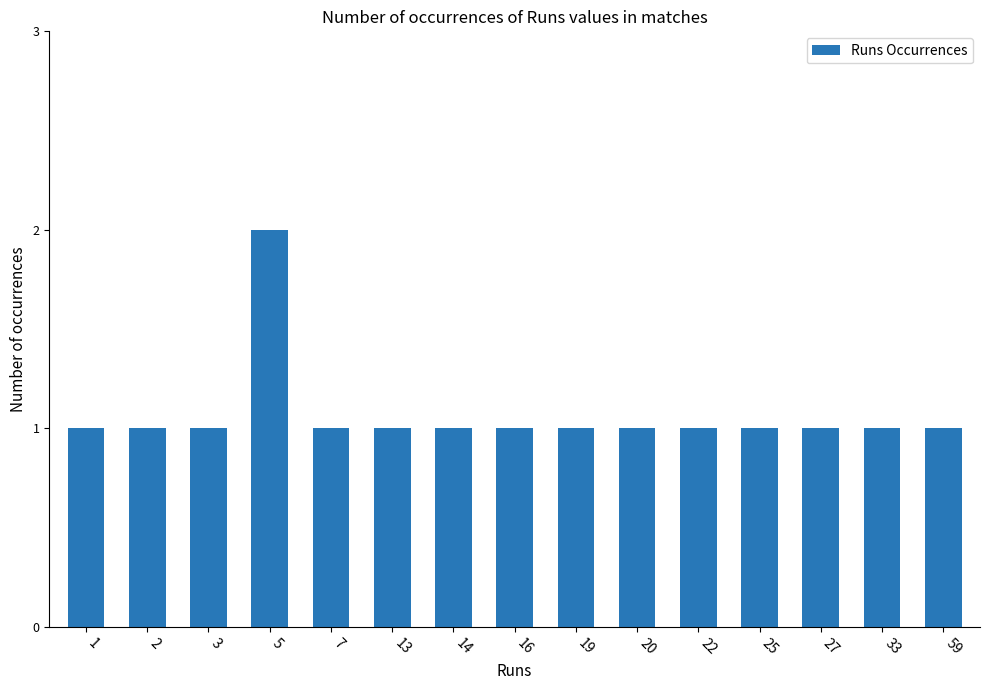

At which category does the chart reach its peak across all series?

5